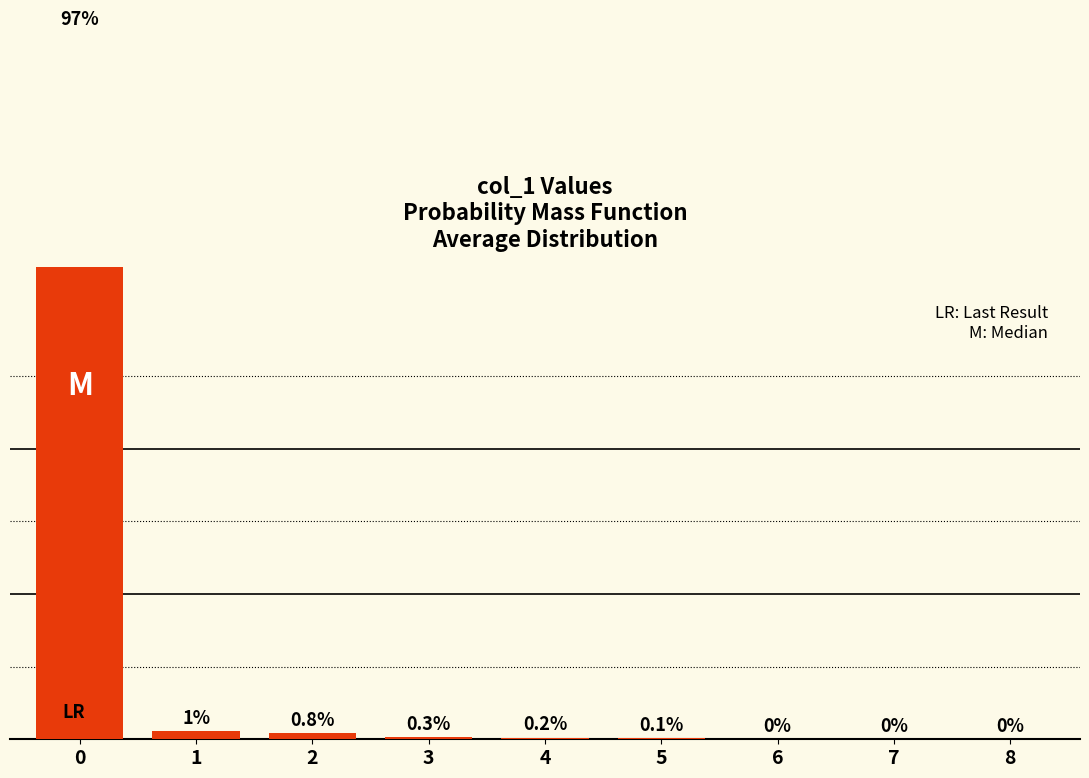

What is the maximum value shown in the chart?

97.3